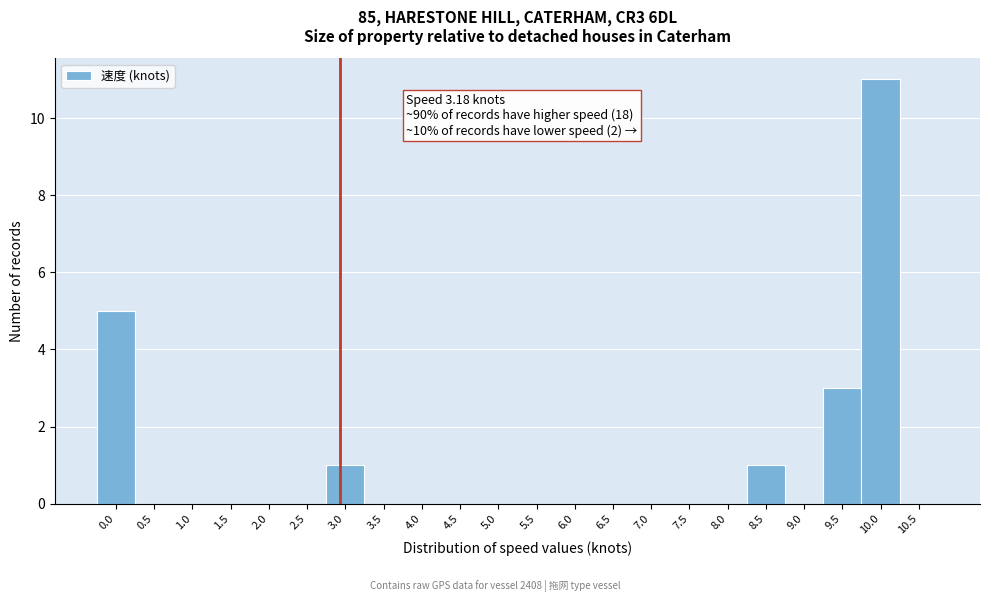

Reading right to left, extract all data points from this chart.

10.5=0	10.0=11	9.5=3	9.0=0	8.5=1	8.0=0	7.5=0	7.0=0	6.5=0	6.0=0	5.5=0	5.0=0	4.5=0	4.0=0	3.5=0	3.0=1	2.5=0	2.0=0	1.5=0	1.0=0	0.5=0	0.0=5